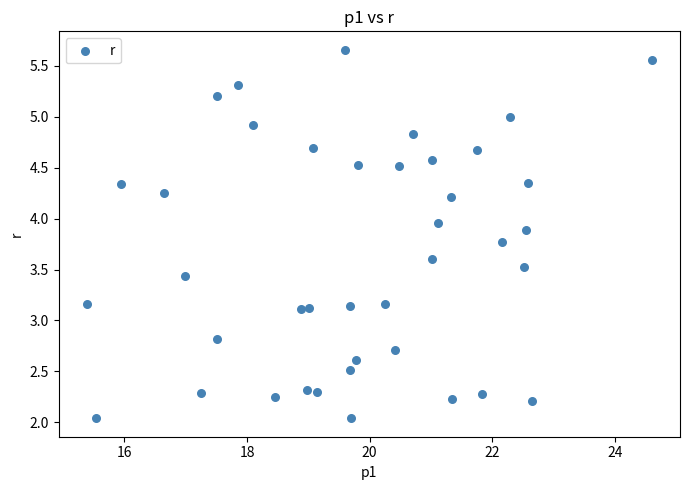

What is the range of Y values (max minus min)?

3.6